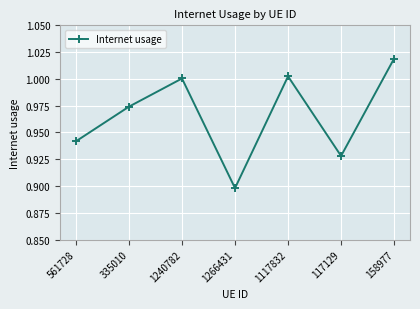

What is the label of the 5th point from the left?

1117832